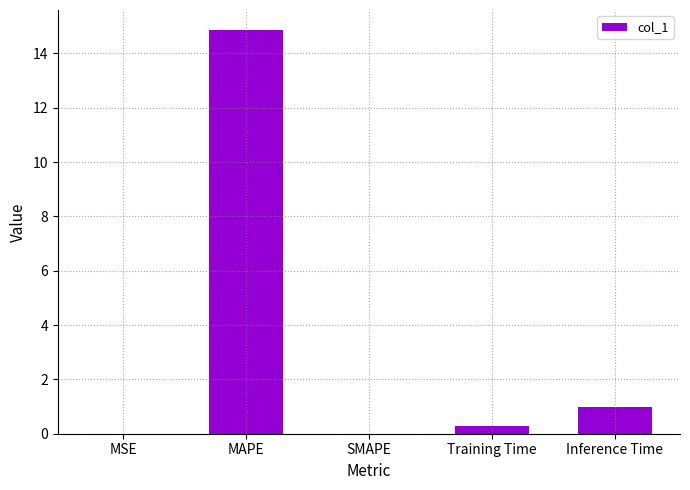

What is the change in value from MSE to Training Time?

+0.3